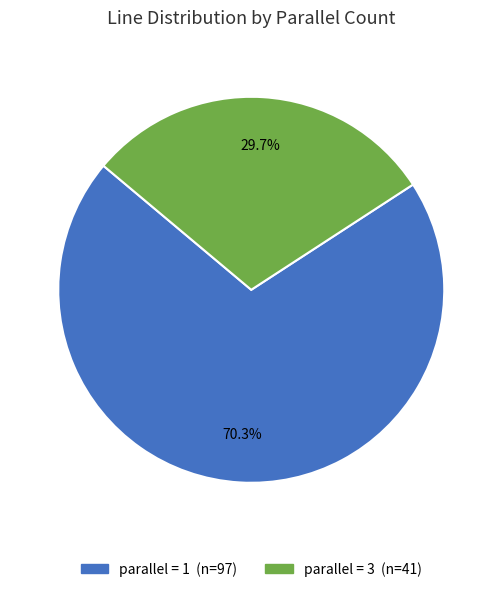

Does any single category account for the majority?

Yes